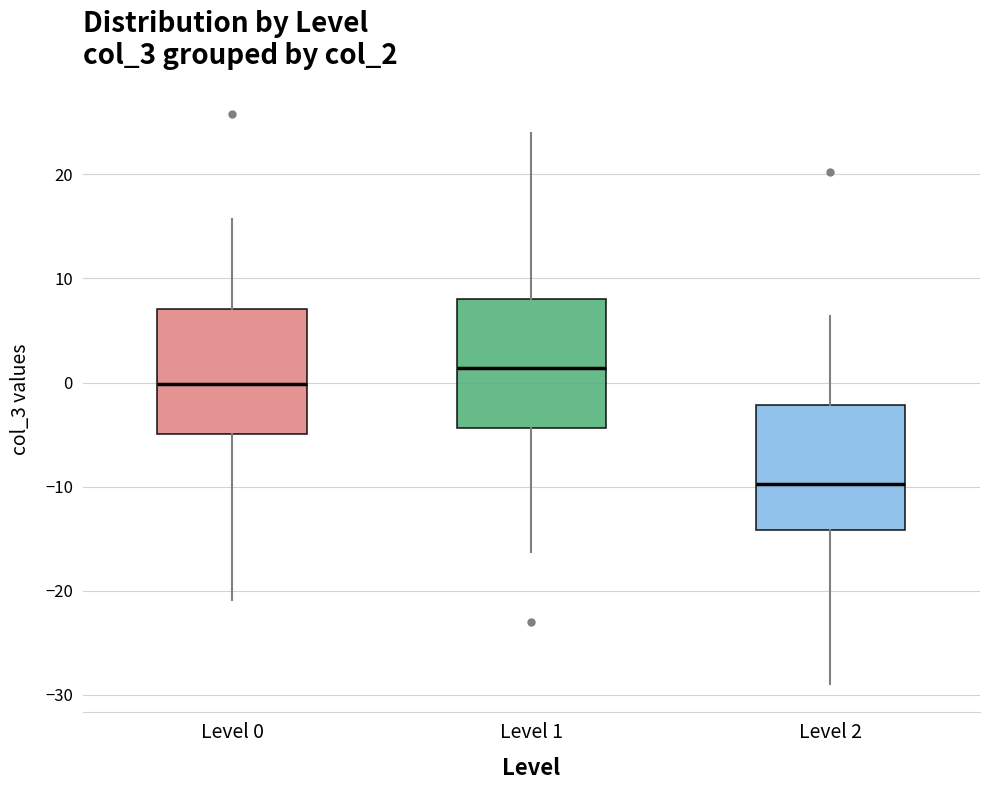

Where does the upper whisker of the box for Level 1 end on the y-axis? The values are not printed on the chart, so give them approximately, as read against the axis.

24